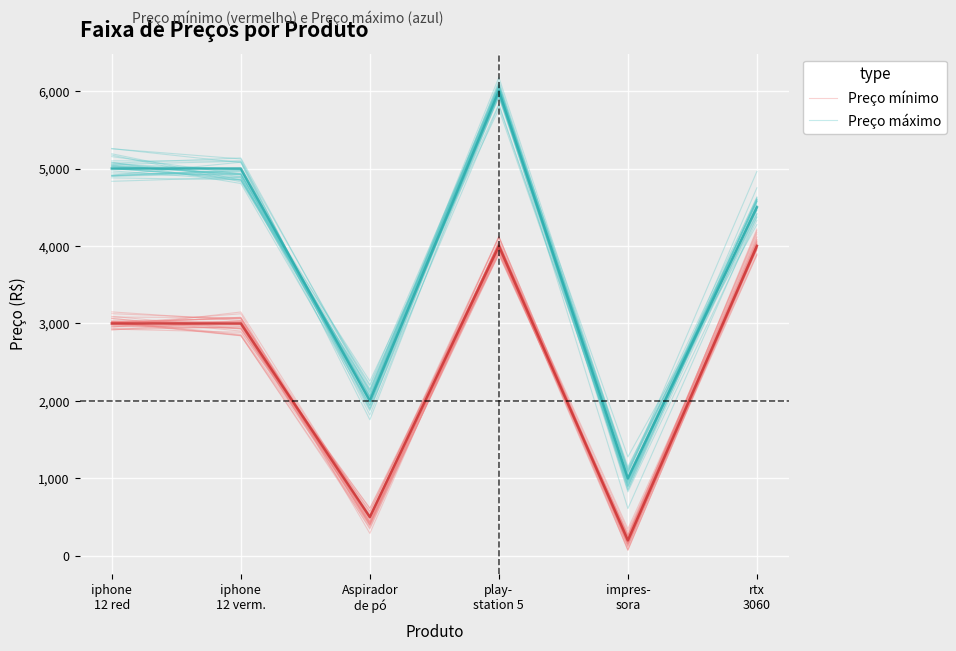

What position from the right is iphone
12 verm.?

5